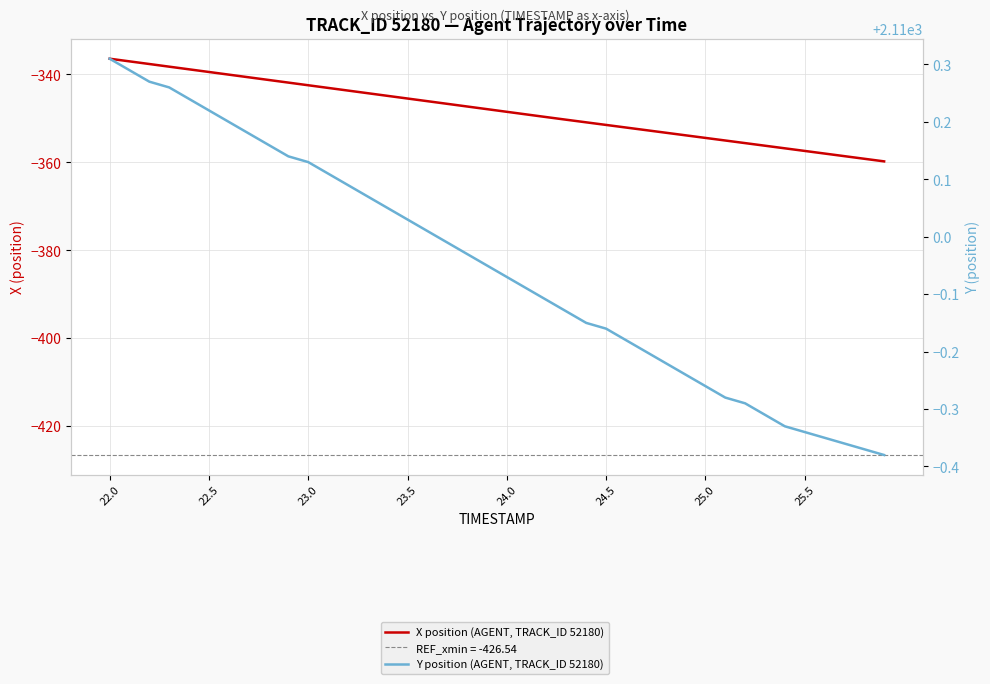

What is the difference between the highest and lowest values at 23.0?

2452.6